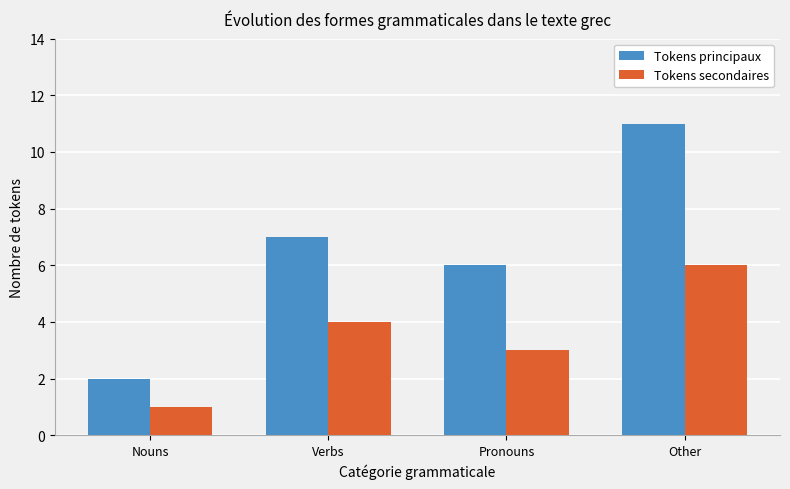

What is the spread (max minus min) of values at Nouns?

1